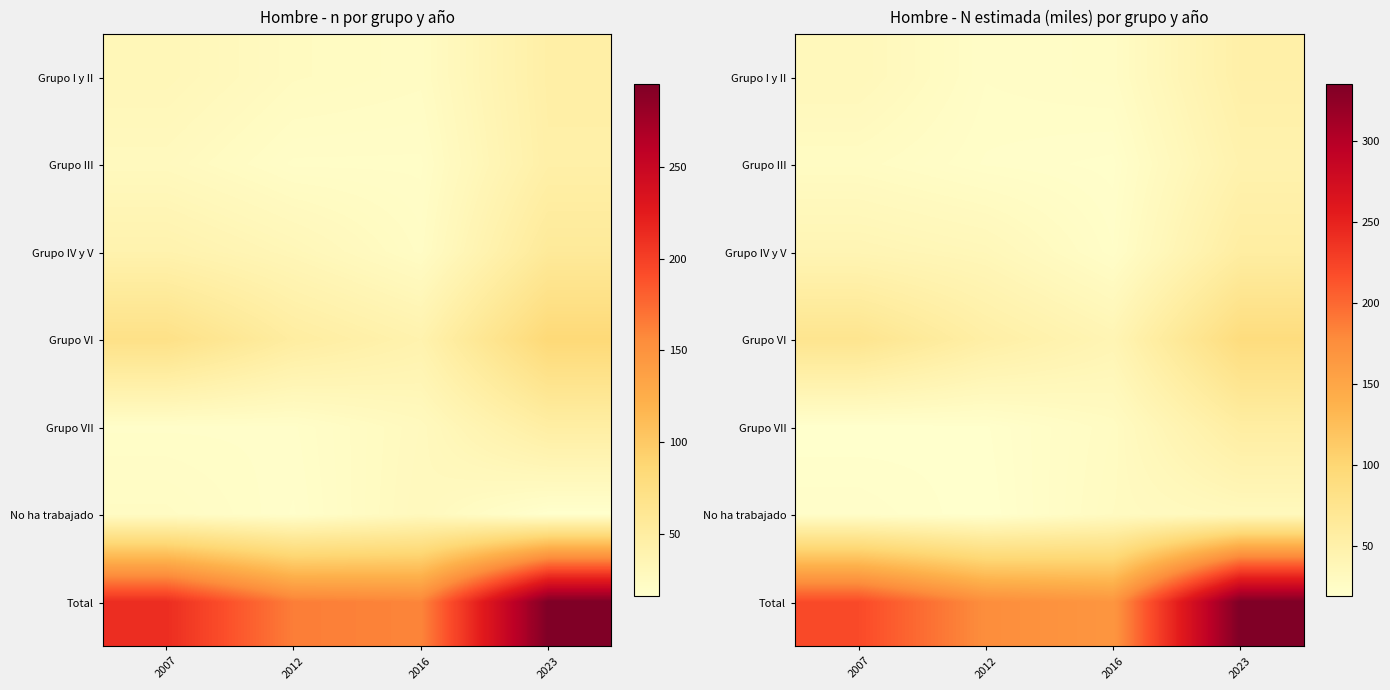

At which category is the sum across all series the highest?

2023